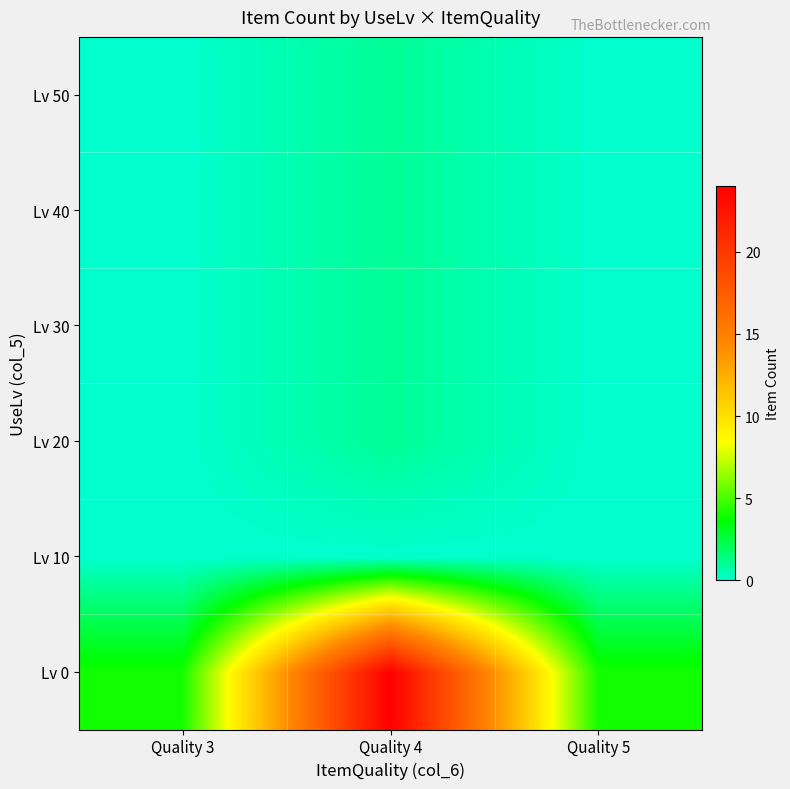

Between Quality 4 and Quality 5, which series saw the biggest shift?

Lv 0